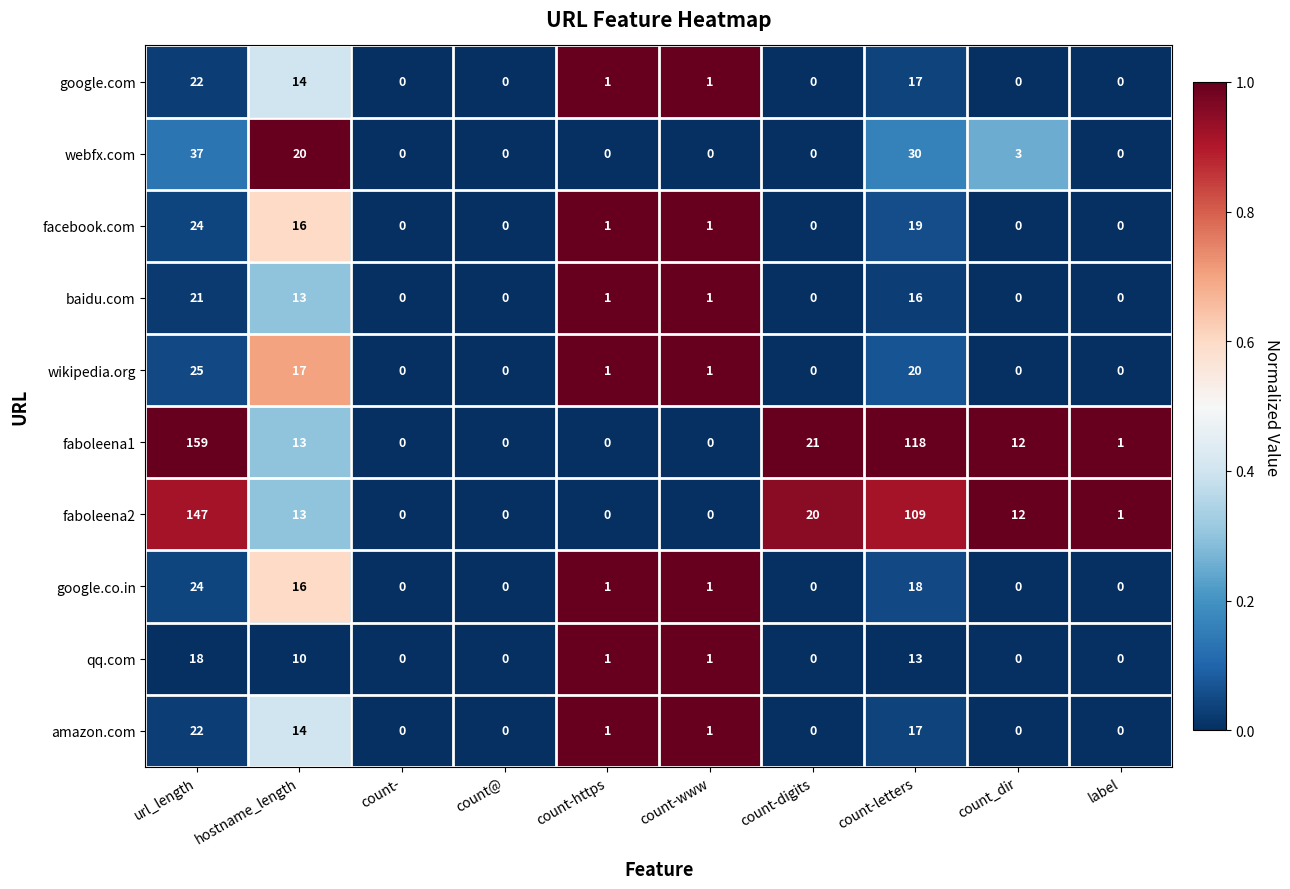

What is the difference between the second highest and second lowest values in the qq.com series?

13